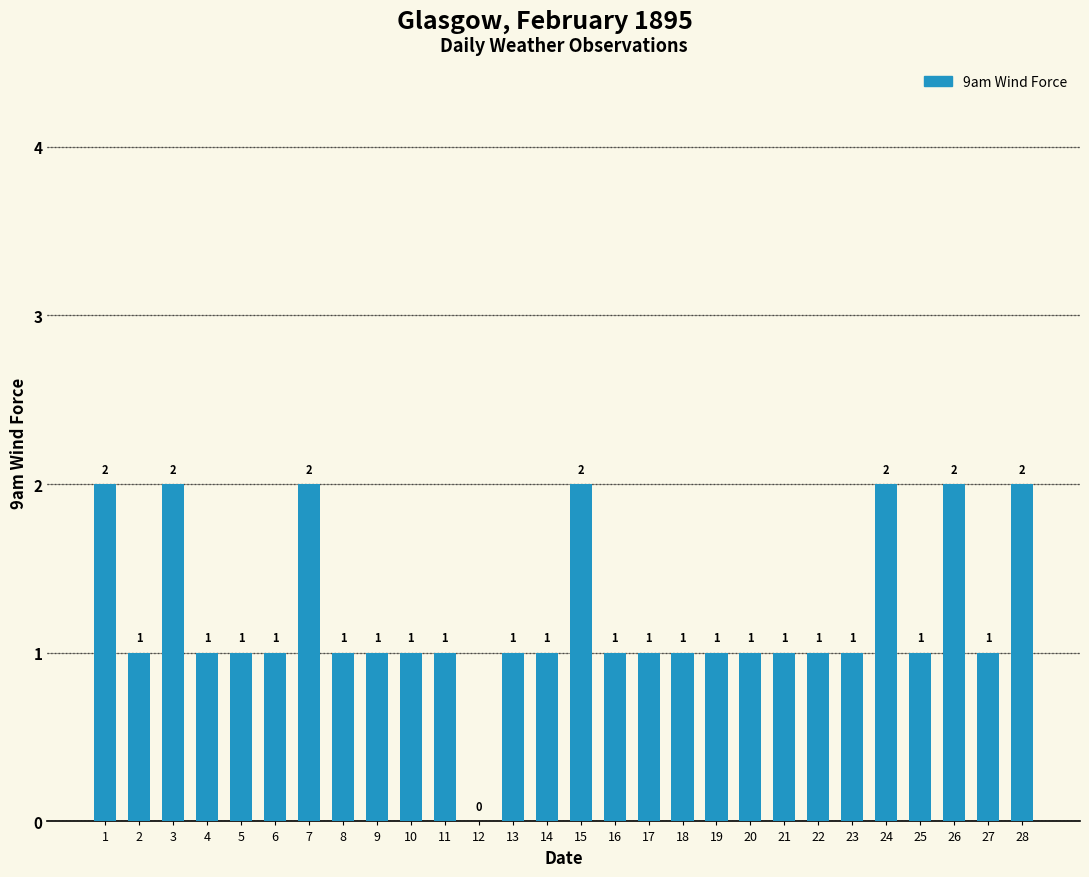

Are the bars horizontal?

No